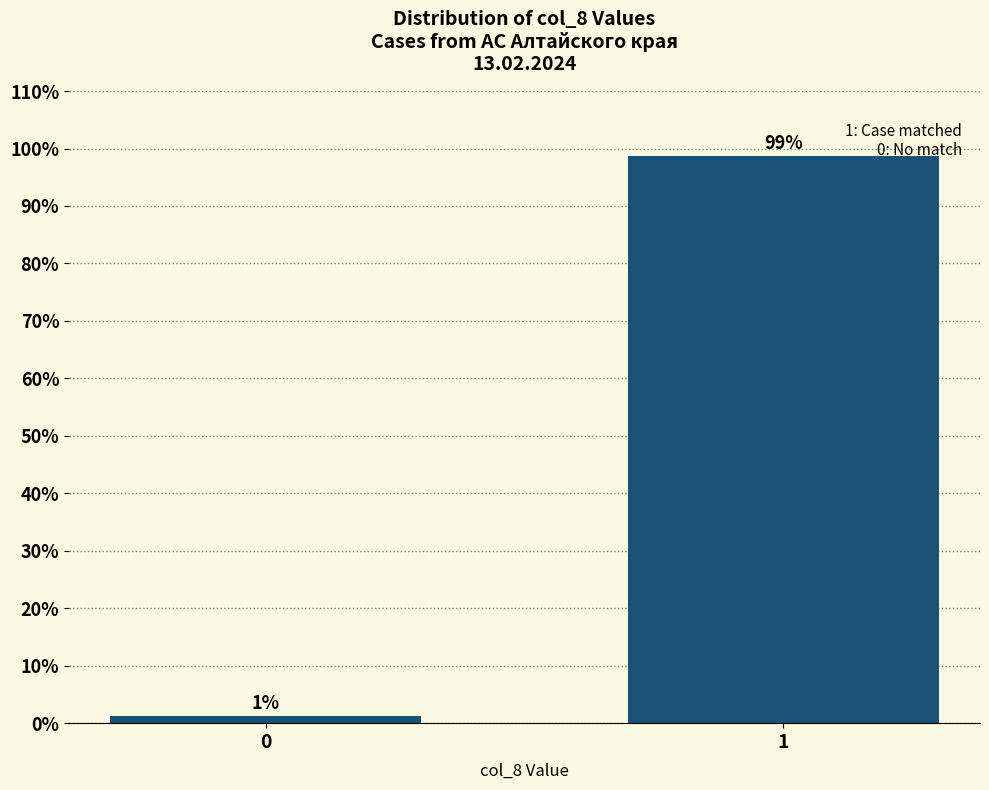

What is the greatest value displayed?

98.7